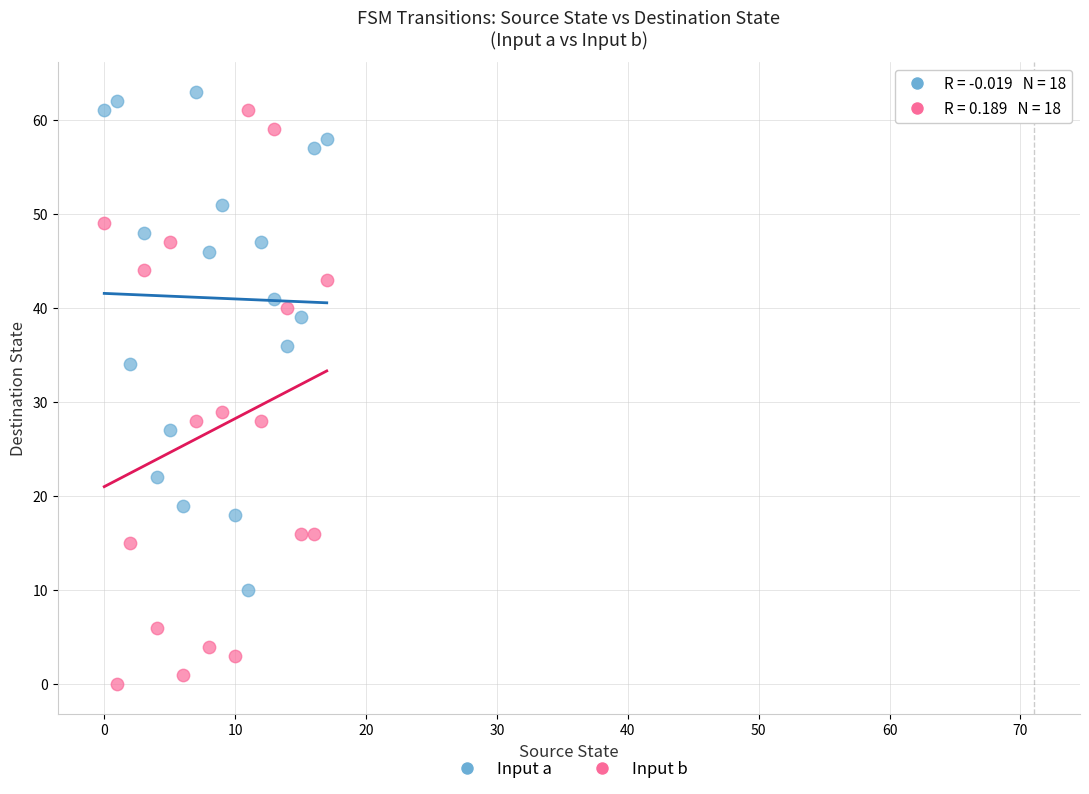

Which series reaches the minimum Y coordinate?

Input b